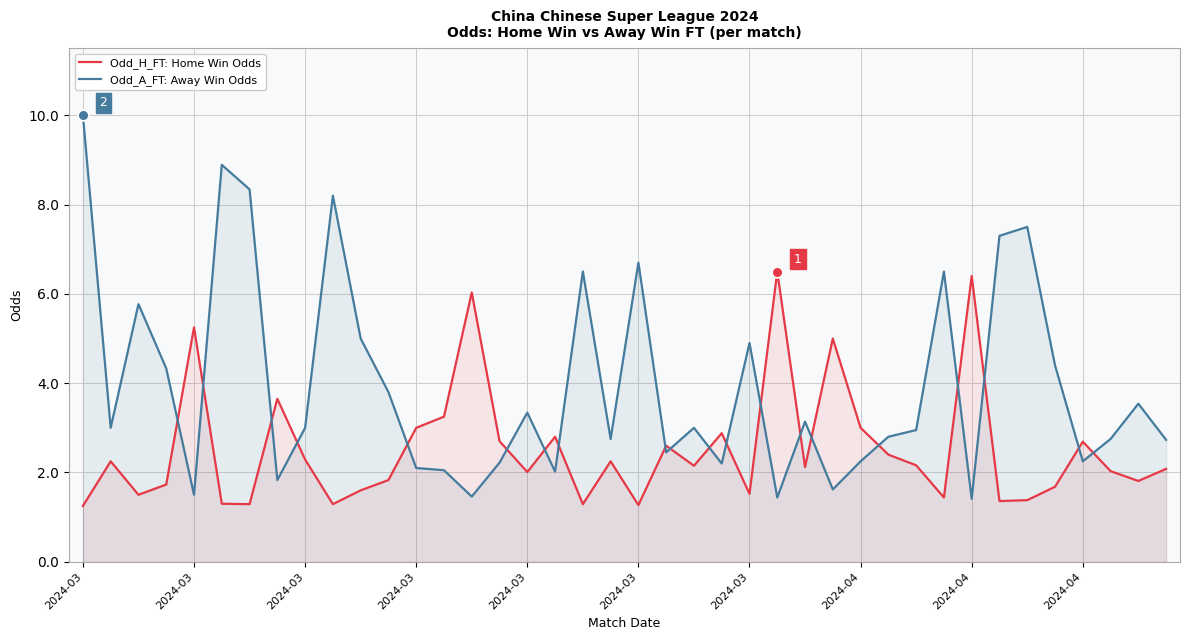

Which series has the widest spread of Y values?

Odd_A_FT: Away Win Odds